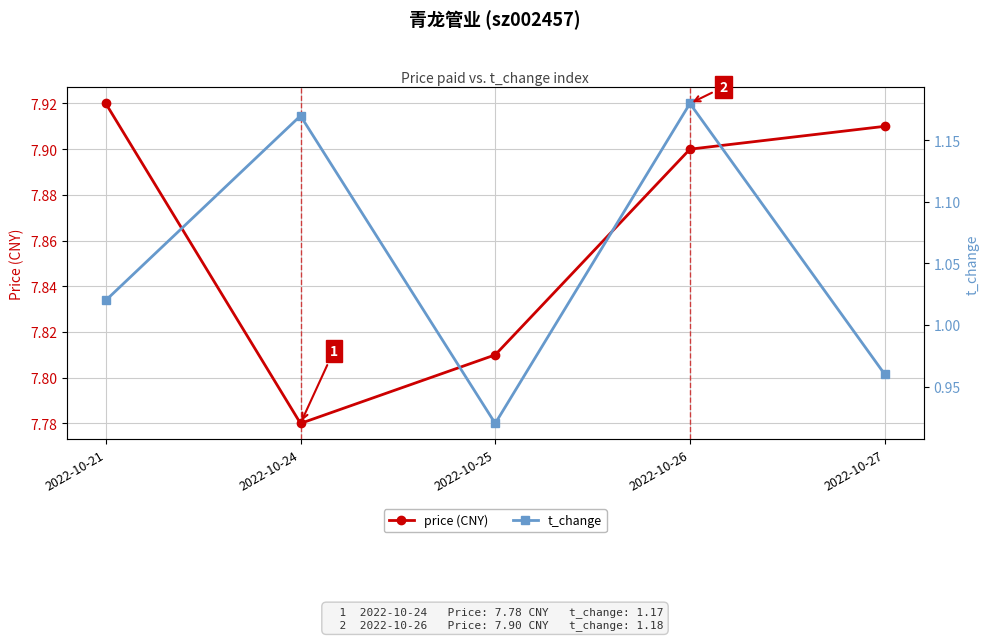

Rank the series by their maximum value, from lowest to highest.

t_change, price (CNY)